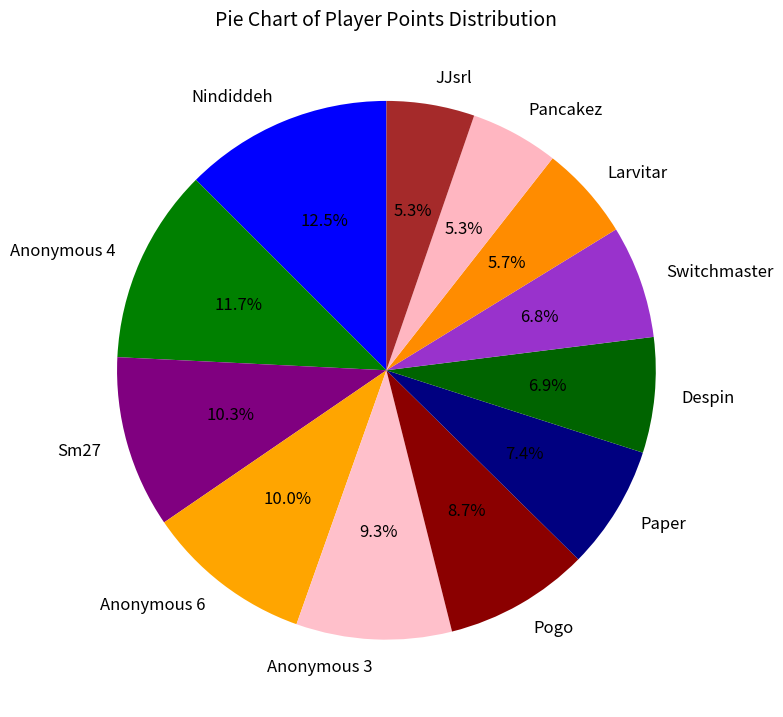

To the nearest percent, what portion does Switchmaster represent?

7%